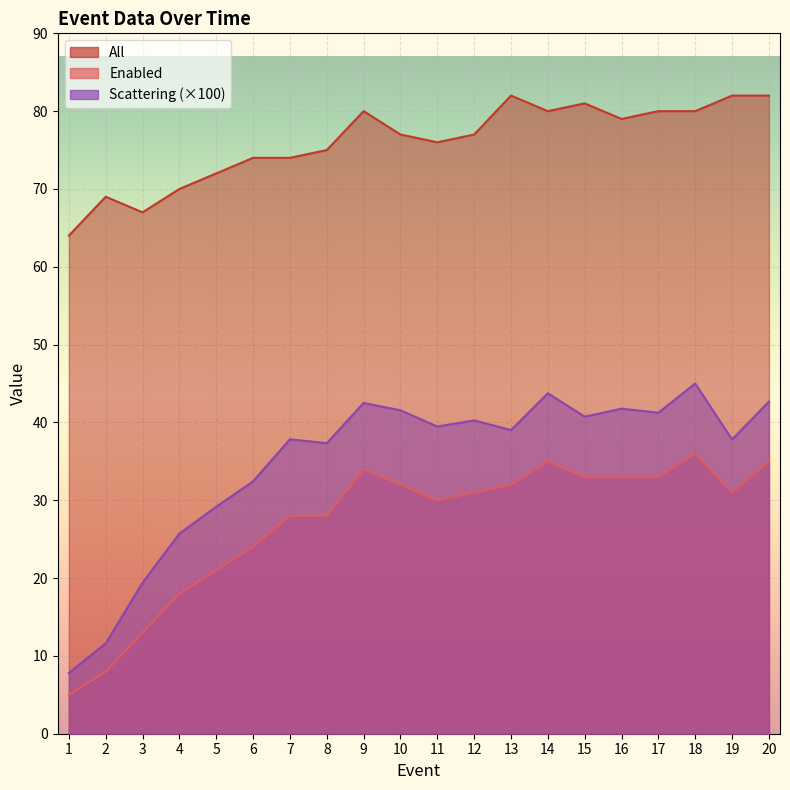

True or false: Scattering has more than 1 interior local peaks.

True